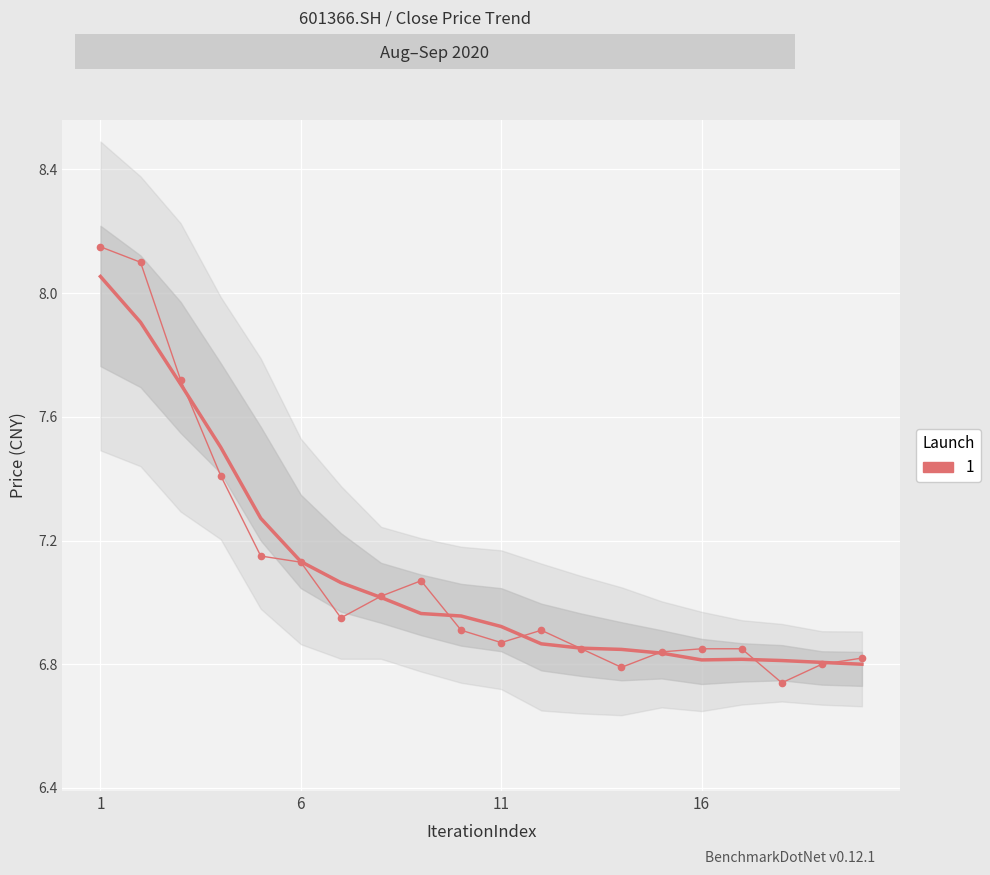

Is it true that the value at 20200910 is 3.0?

False